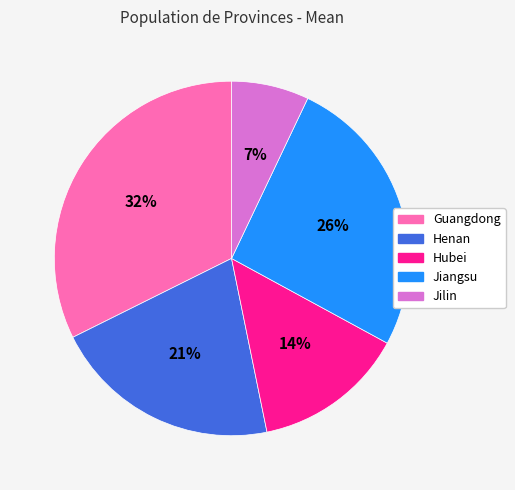

Which slice is the smallest?

Jilin